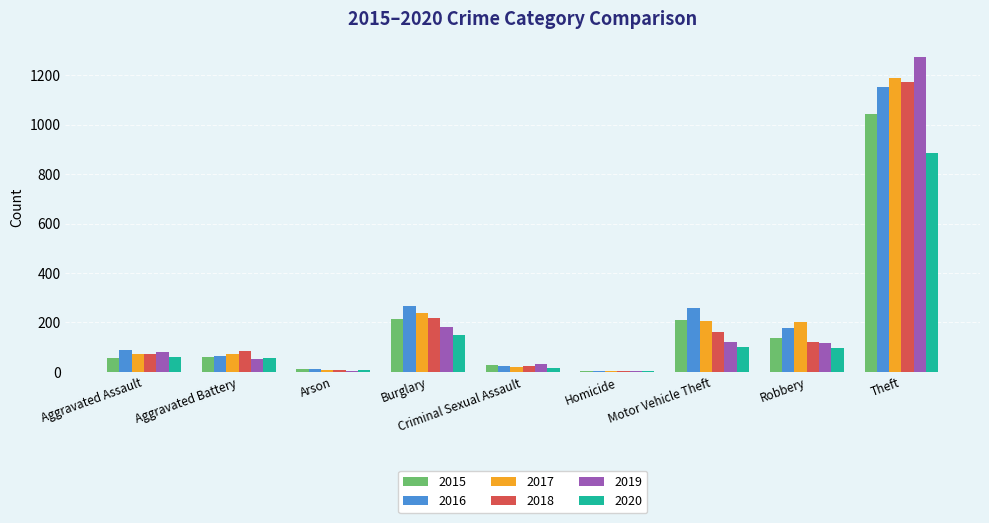

What is the total value across all series at Aggravated Assault?

430